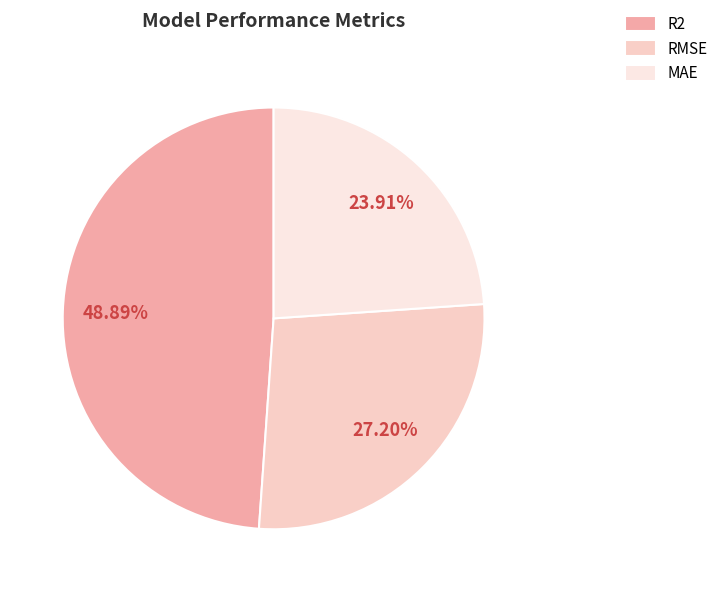

To the nearest percent, what portion does RMSE represent?

27%